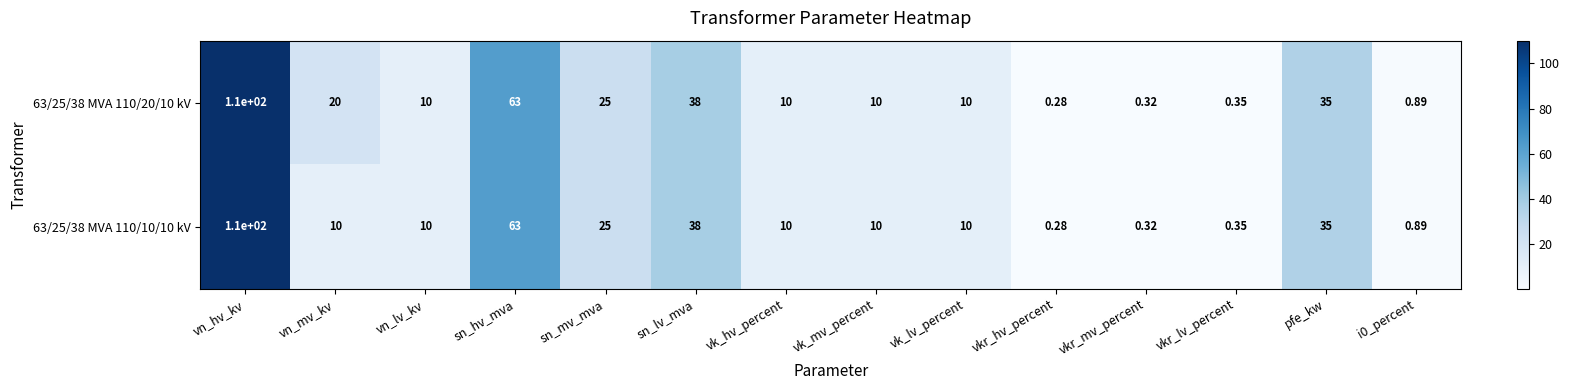

Where is 63/25/38 MVA 110/20/10 kV nearest to the value 55?

sn_hv_mva